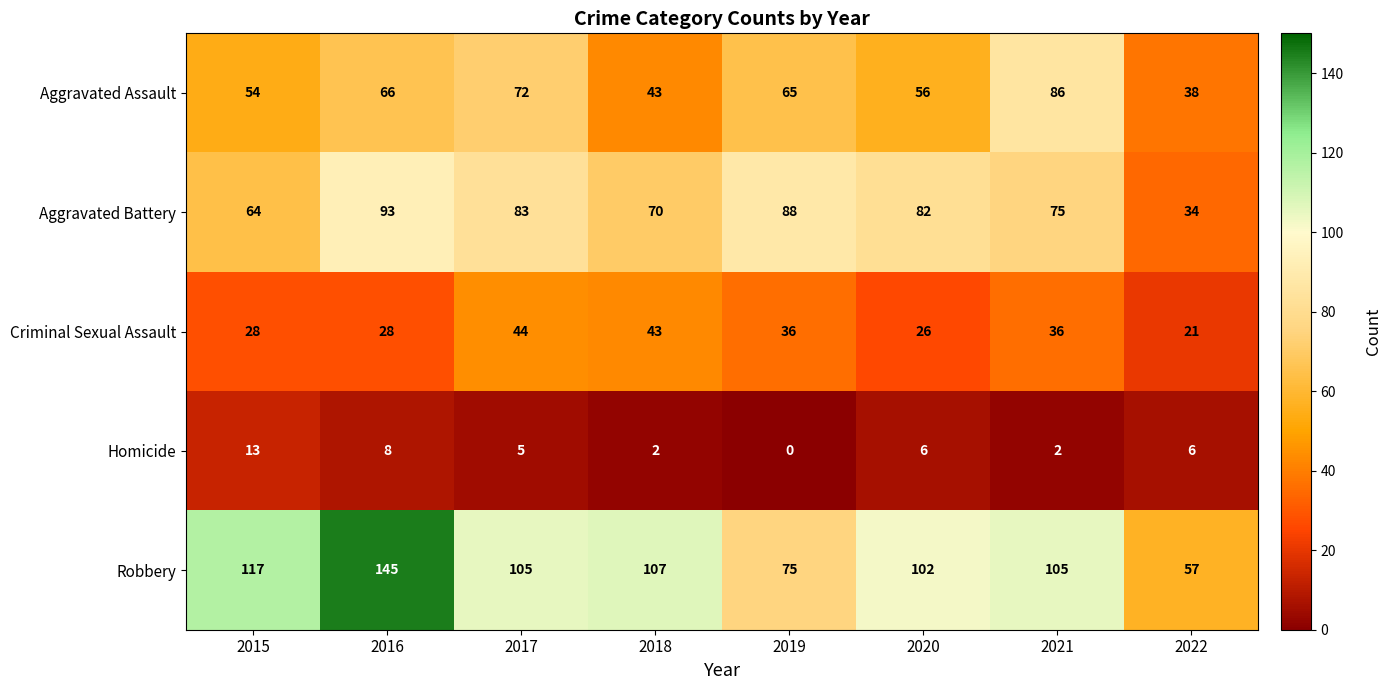

Which series has the largest range (max minus min)?

Robbery